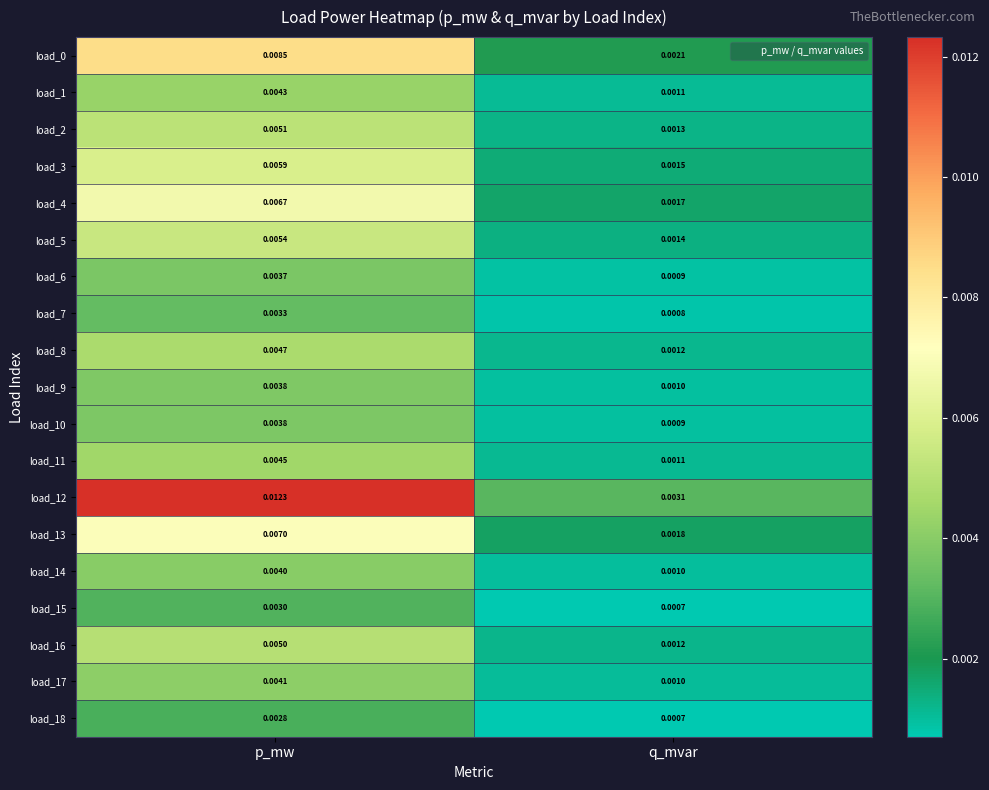

At which category is the sum across all series the highest?

p_mw